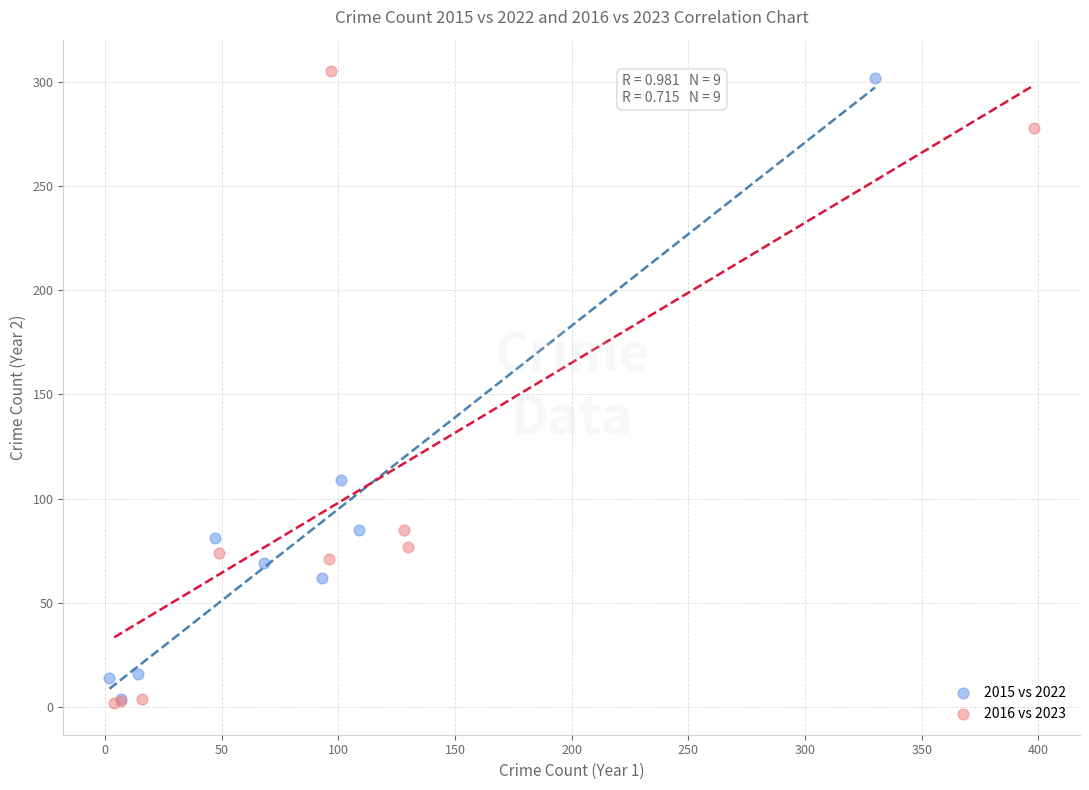

What are all the series names shown in the legend?

2015 vs 2022, 2016 vs 2023